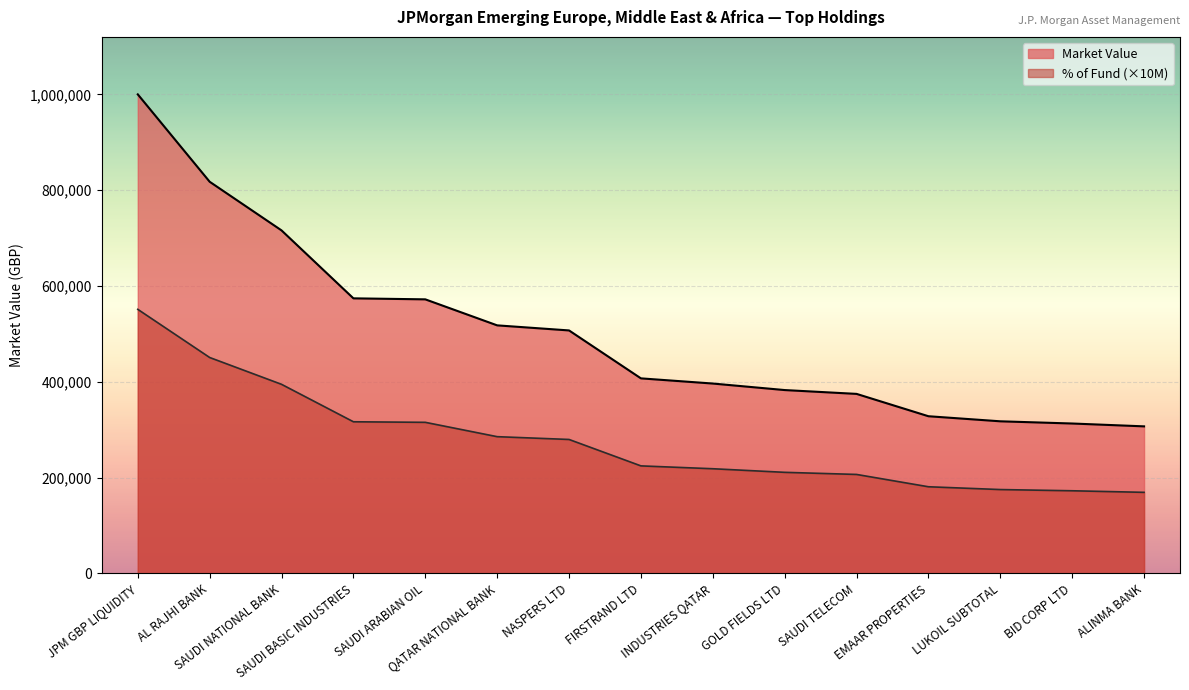

Where does the % of Fund series first go above 224428?

JPM GBP LIQUIDITY